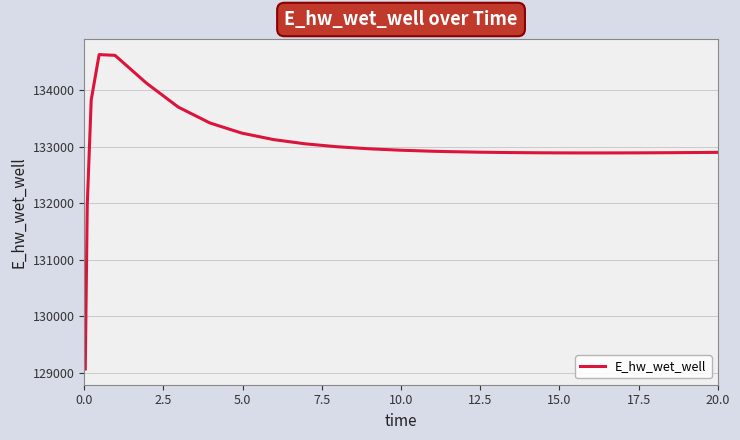

What is the difference between the maximum and minimum values?

5557.1